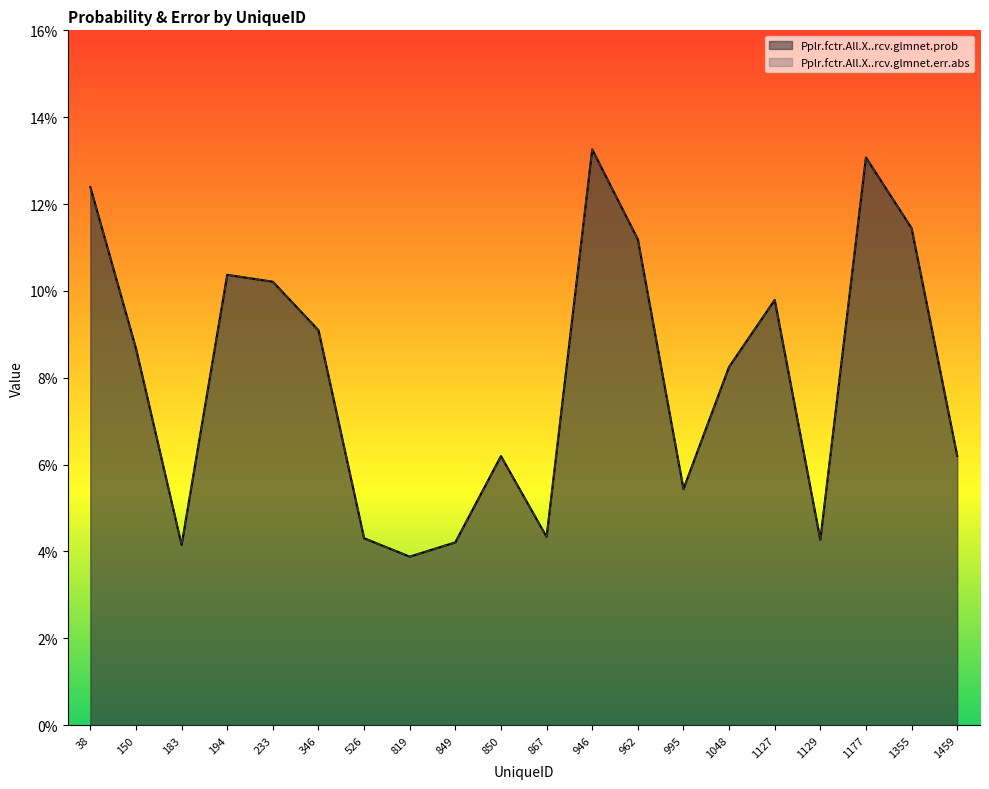

What are all the series names shown in the legend?

Pplr.fctr.All.X..rcv.glmnet.prob, Pplr.fctr.All.X..rcv.glmnet.err.abs